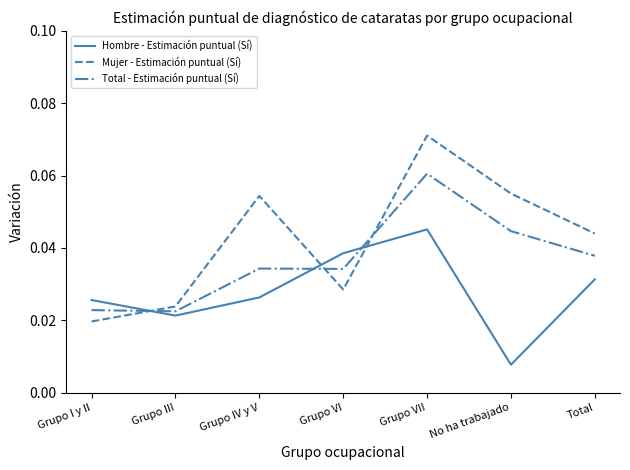

In Mujer - Estimación puntual (Sí), how many points are higher than both neighbors (excluding endpoints)?

2